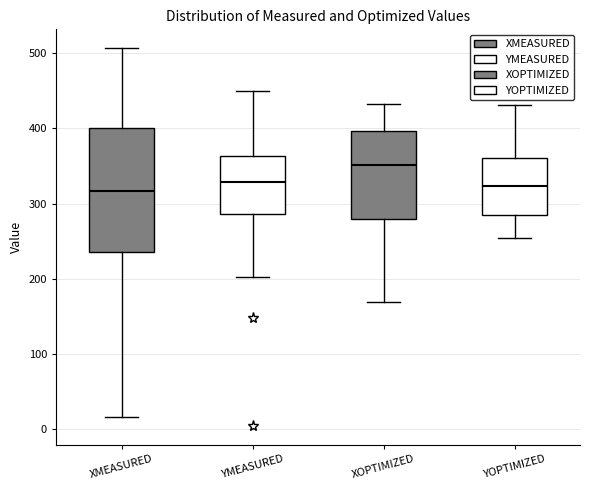

Where does the lower whisker of the box for YOPTIMIZED end on the y-axis? The values are not printed on the chart, so give them approximately, as read against the axis.

250